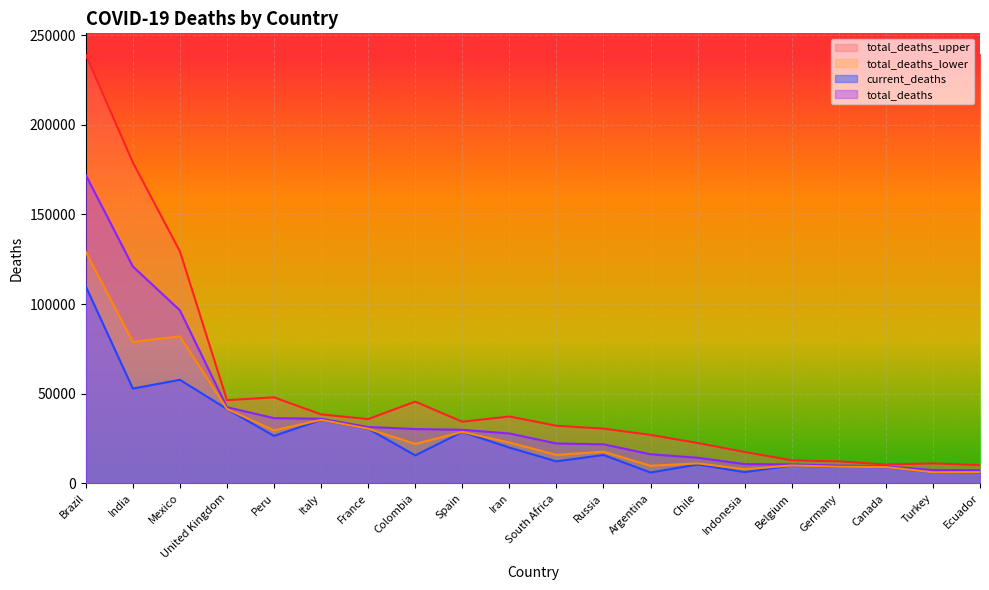

What is the label of the 20th point from the right?

Brazil